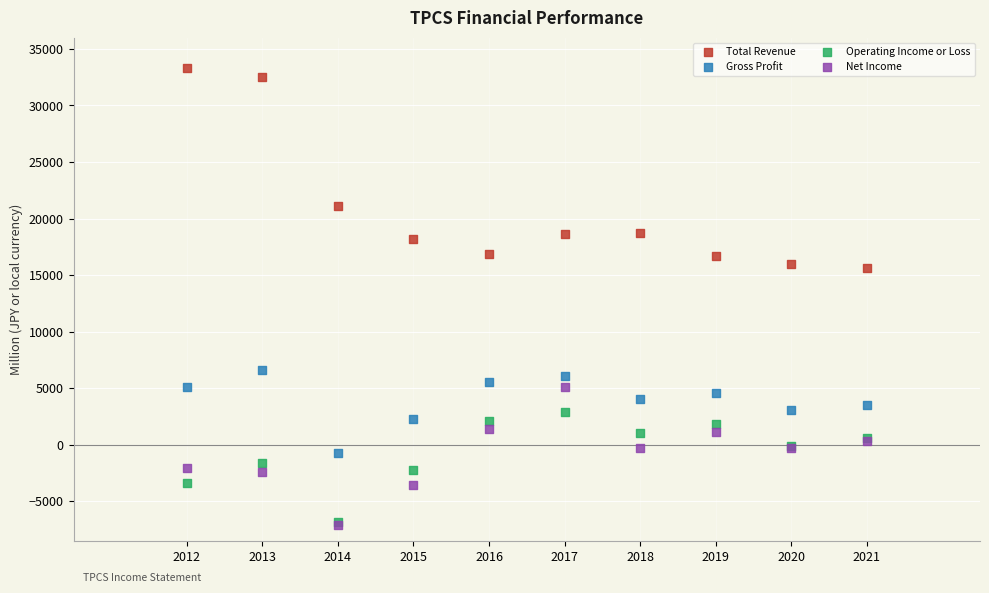

What are all the series names shown in the legend?

Total Revenue, Gross Profit, Operating Income or Loss, Net Income